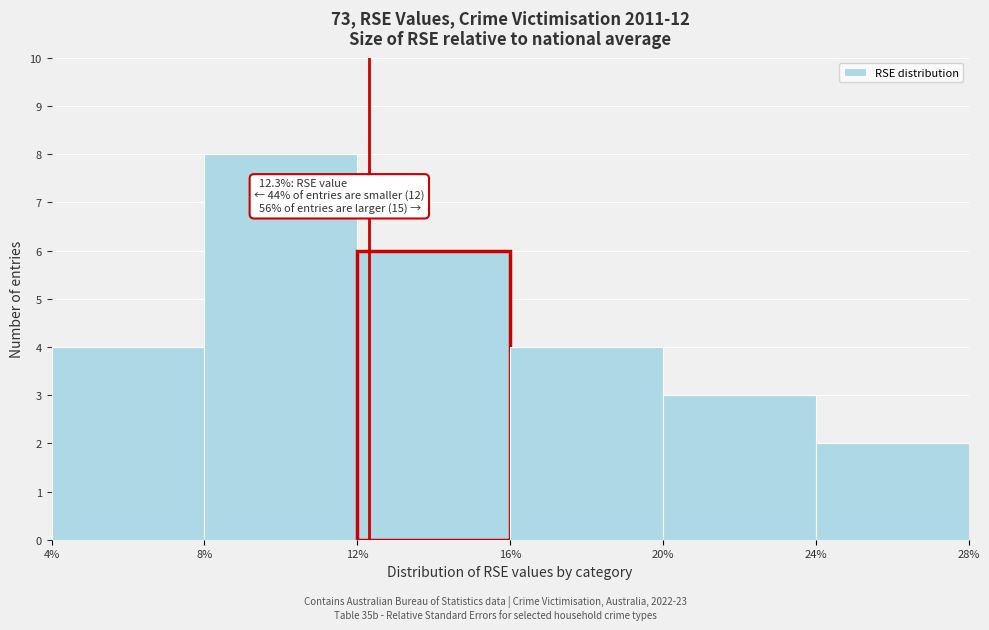

Which range on the x-axis has the tallest bar?

8% to 12%